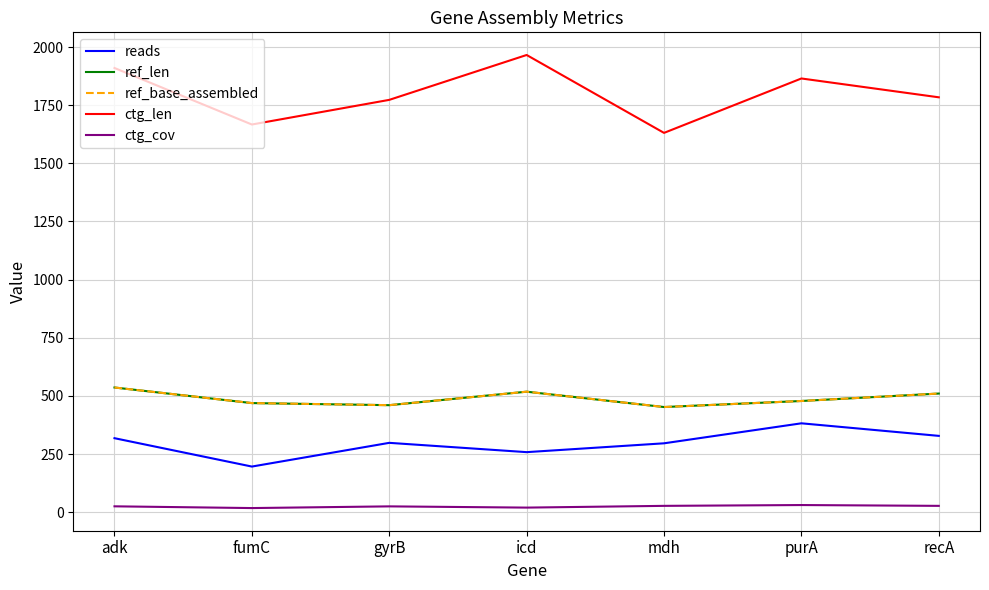

Is this an area chart (filled region under the line)?

No